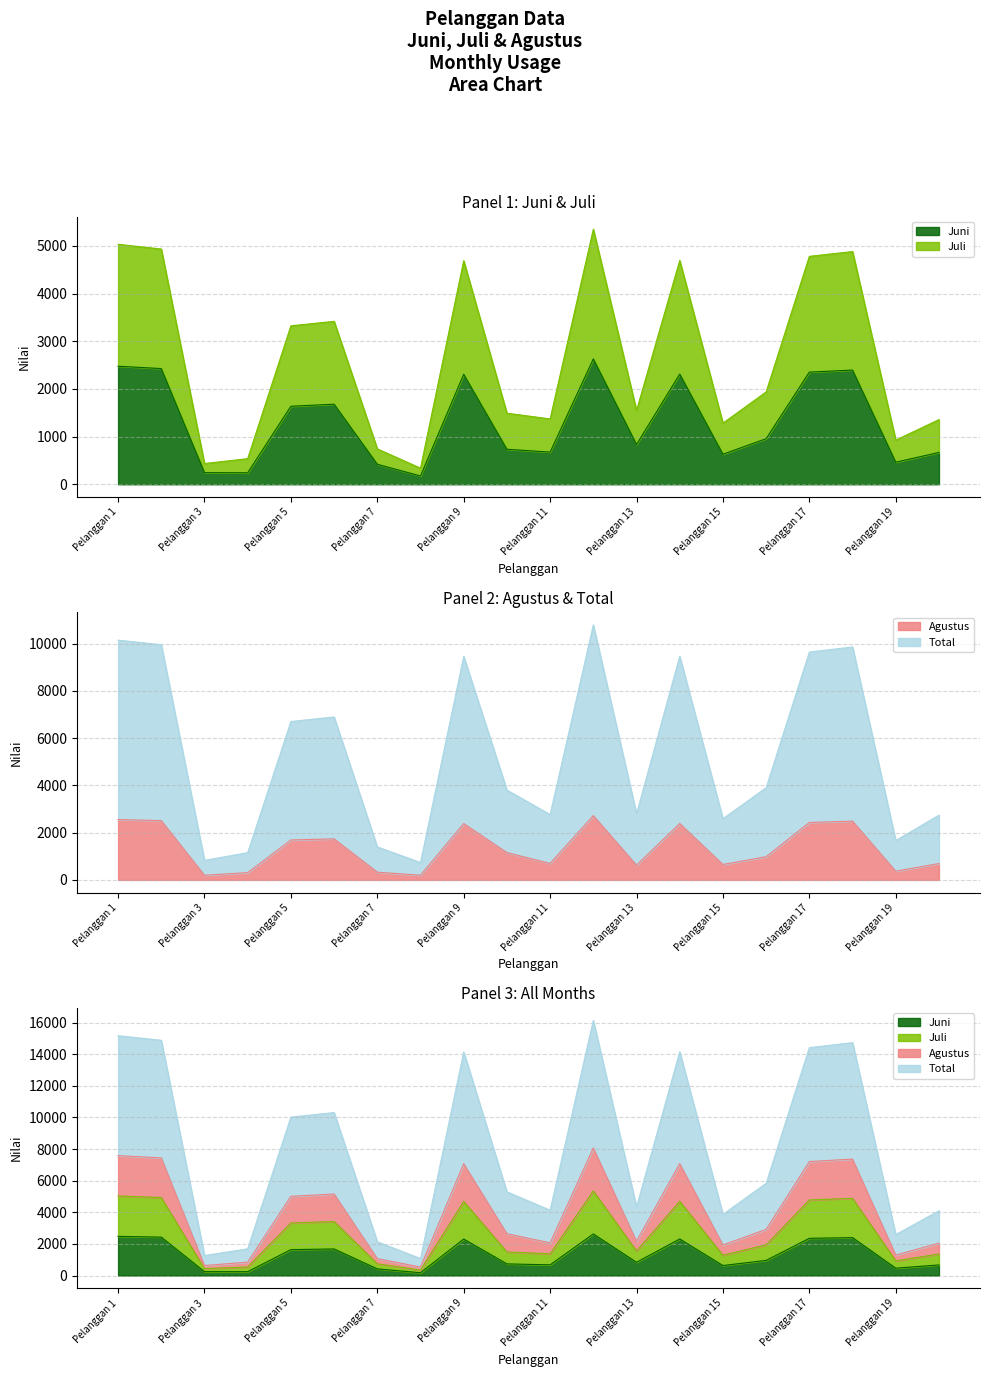

Between Pelanggan 8 and Pelanggan 20, which series saw the biggest shift?

Total